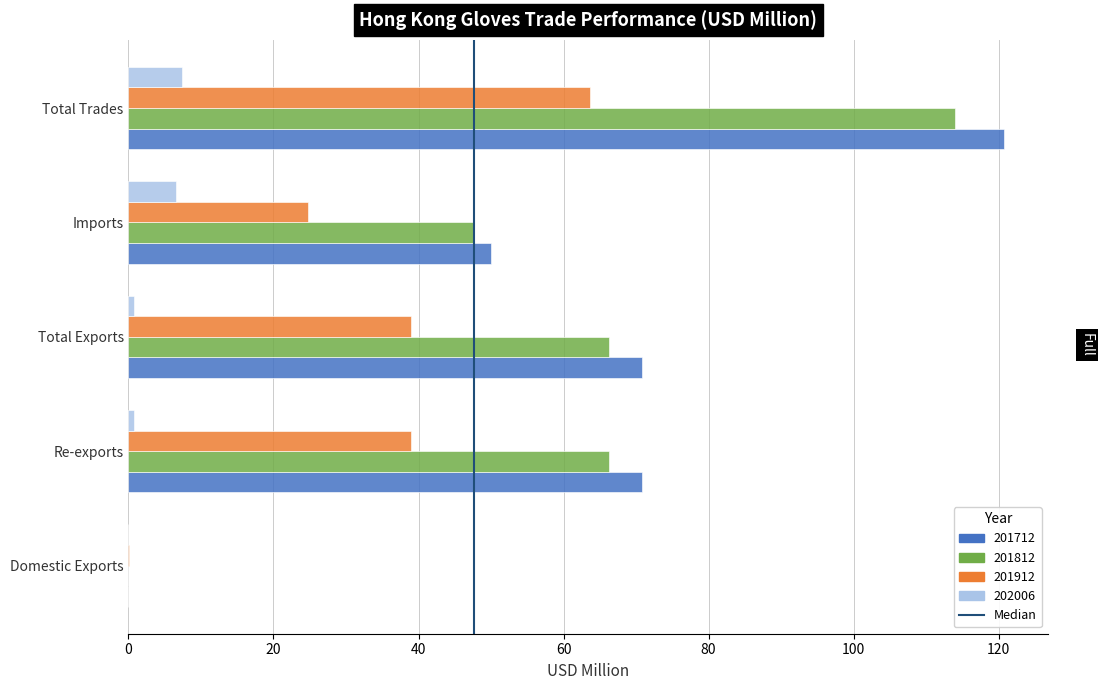

What is the sum of all 201712 values?

312.4